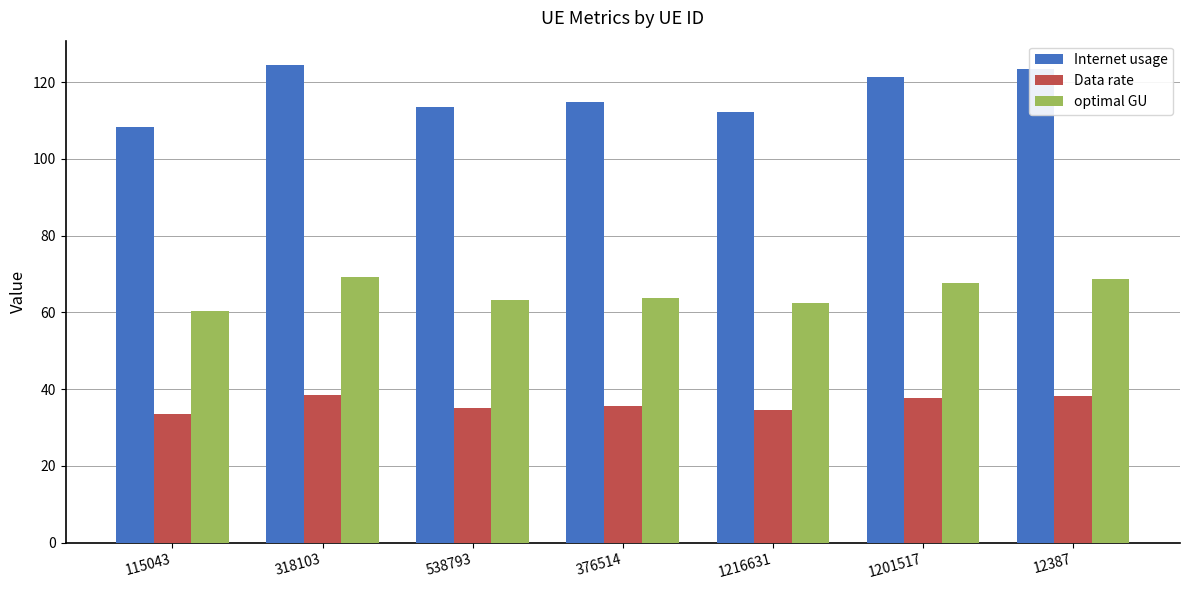

What is the difference between the second highest and second lowest values in the optimal GU series?

6.3